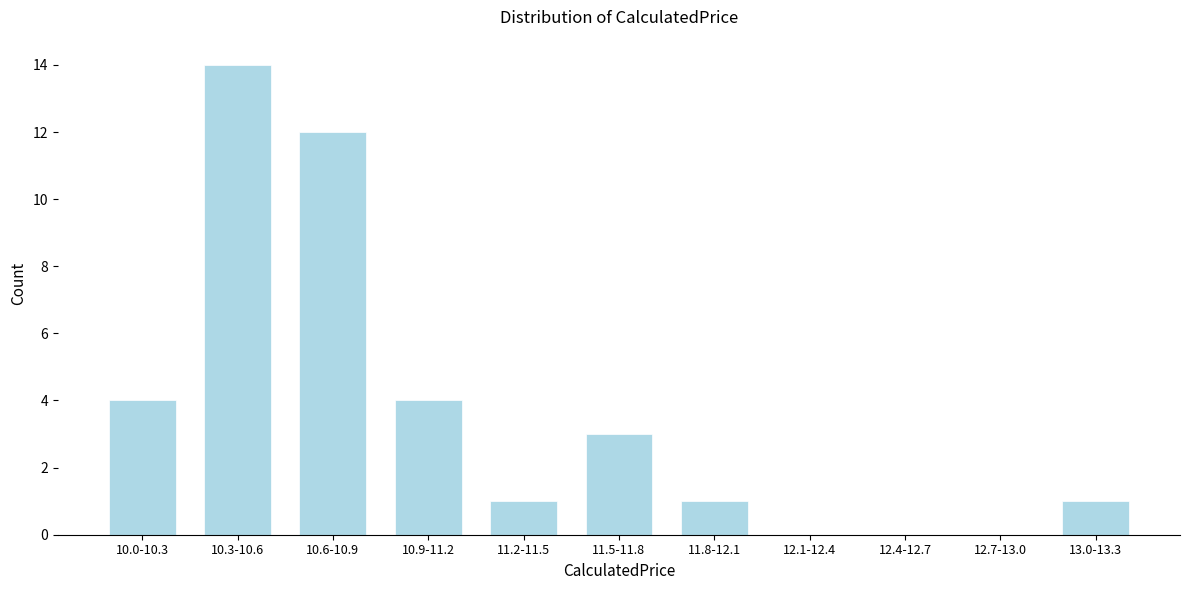

Reading right to left, extract all data points from this chart.

13.0-13.3=1	12.7-13.0=0	12.4-12.7=0	12.1-12.4=0	11.8-12.1=1	11.5-11.8=3	11.2-11.5=1	10.9-11.2=4	10.6-10.9=12	10.3-10.6=14	10.0-10.3=4